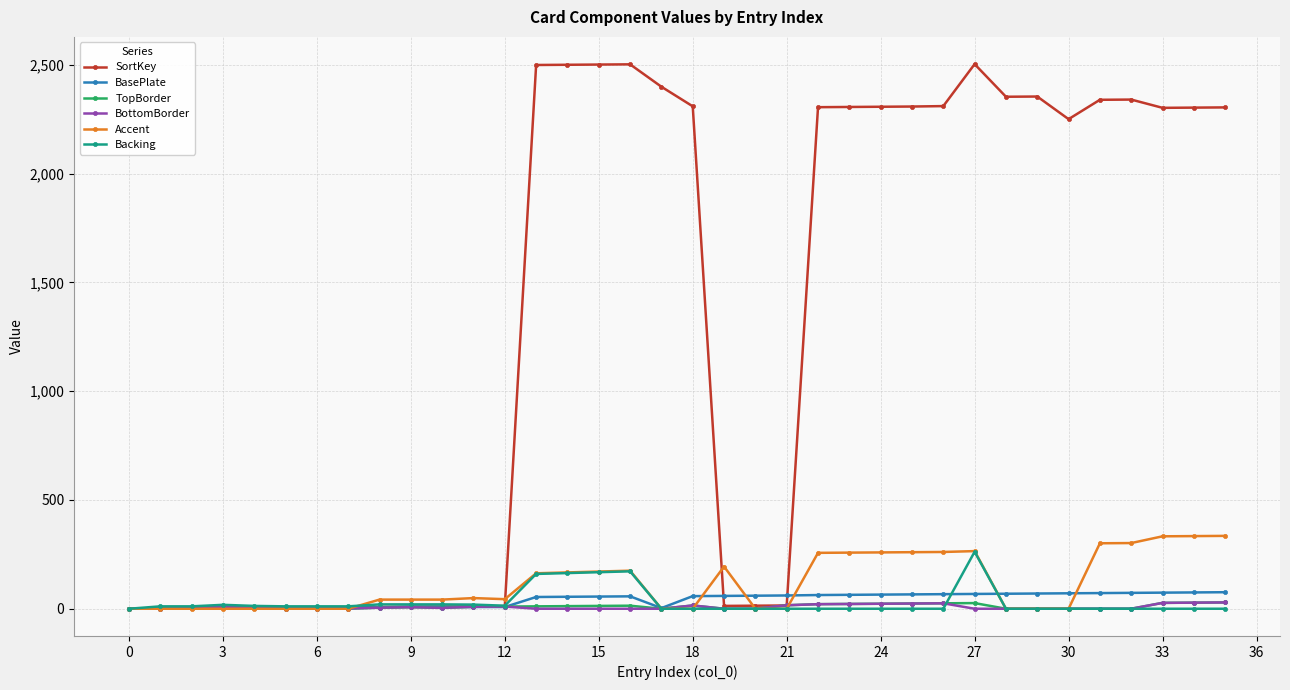

How many data points does each series have?

36